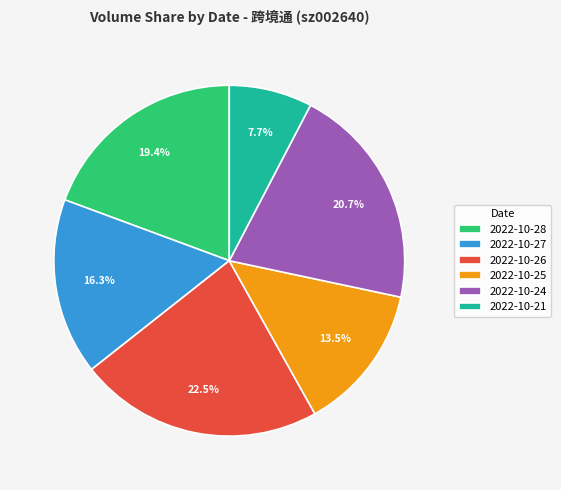

Rank the categories by value from lowest to highest.

2022-10-21, 2022-10-25, 2022-10-27, 2022-10-28, 2022-10-24, 2022-10-26